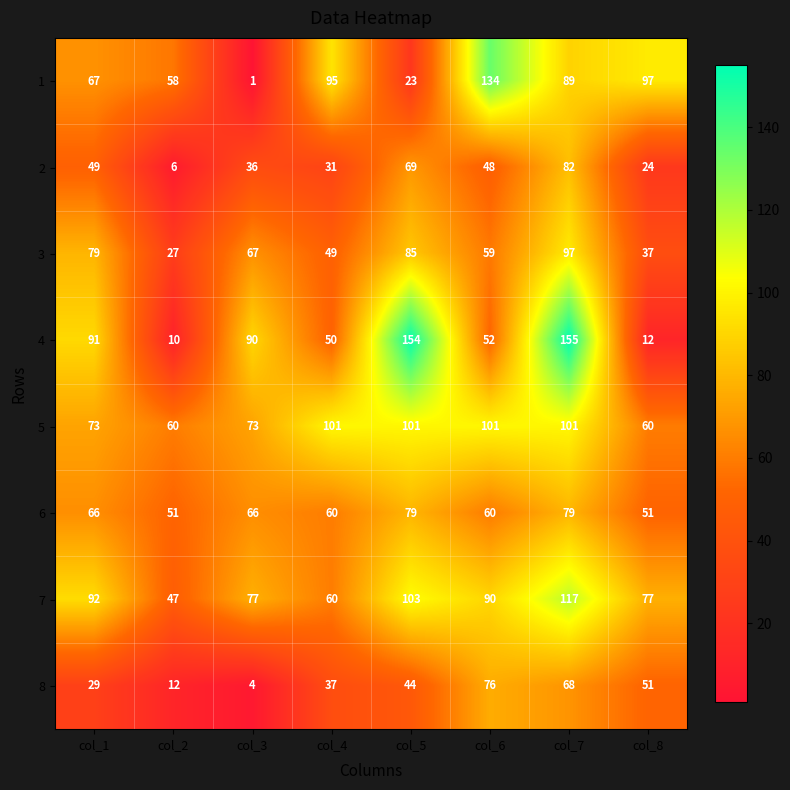

Which label corresponds to the smallest value in the chart?

col_3